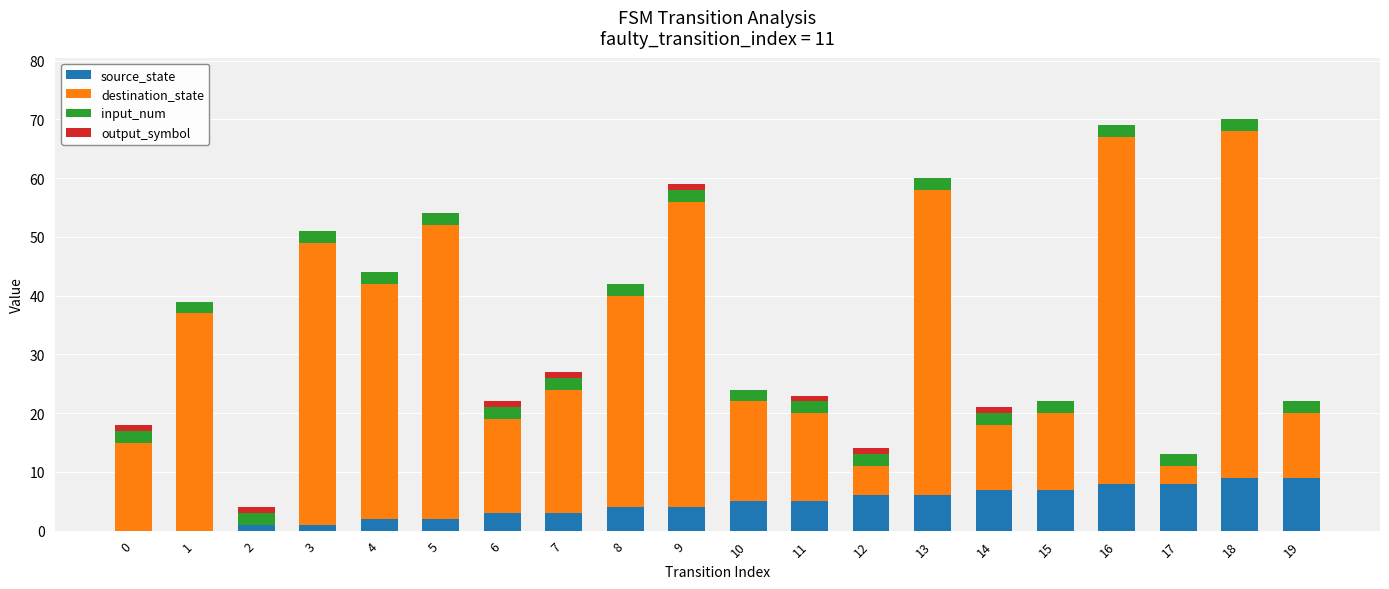

Is it true that source_state equals 0 at 0?

True